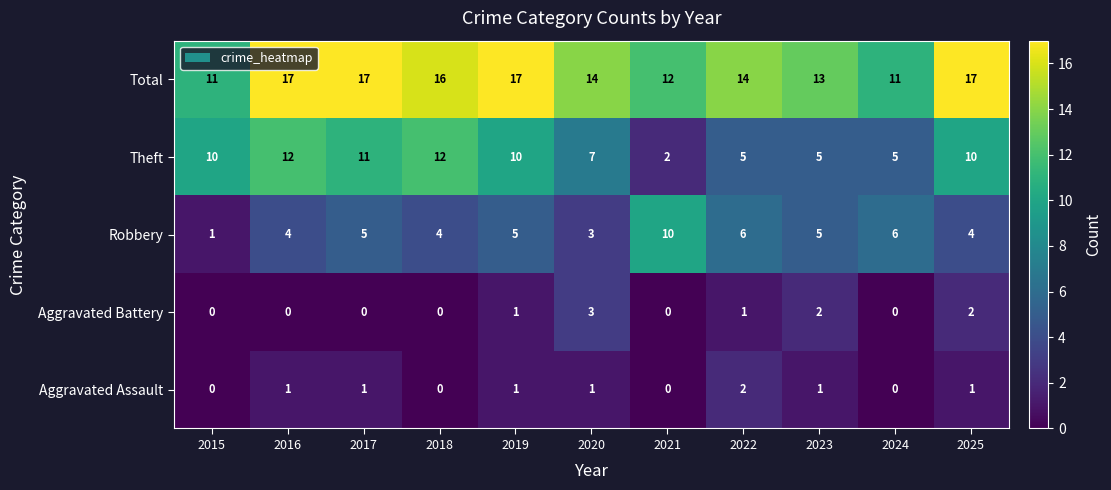

How many data points does each series have?

11